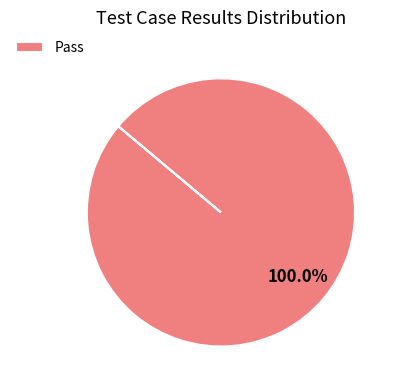

How many slices are in this pie chart?

1